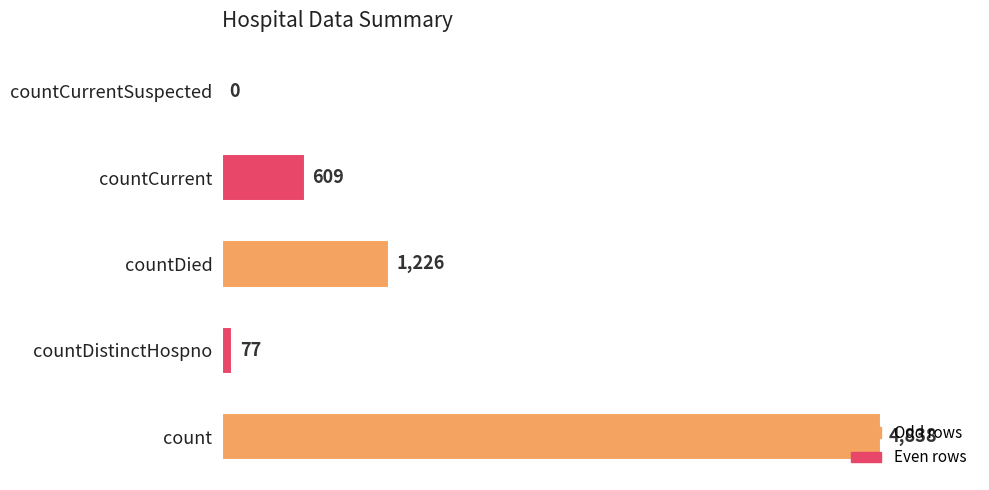

The chart shows a value of 0 at countCurrentSuspected. True or false?

True